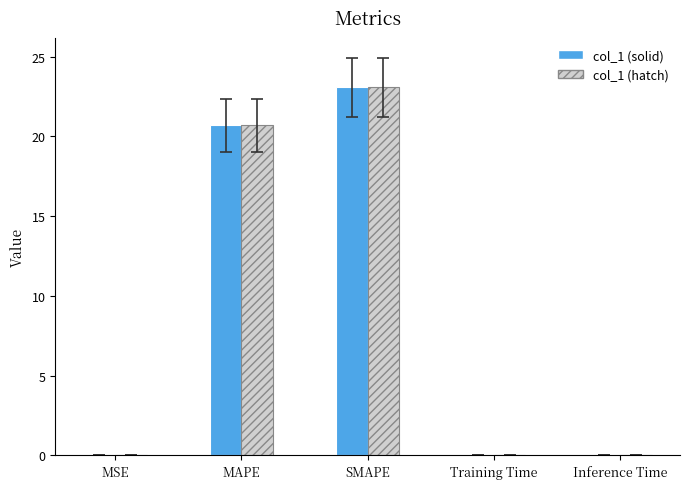

The value of col_1 (hatch) at Inference Time is 0.0. True or false?

True